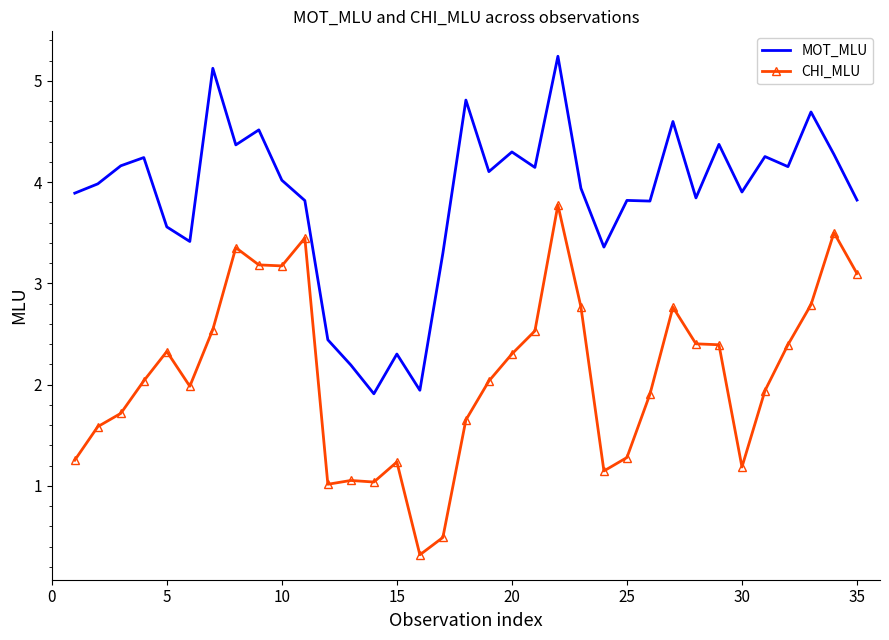

True or false: CHI_MLU and MOT_MLU intersect in this chart.

False